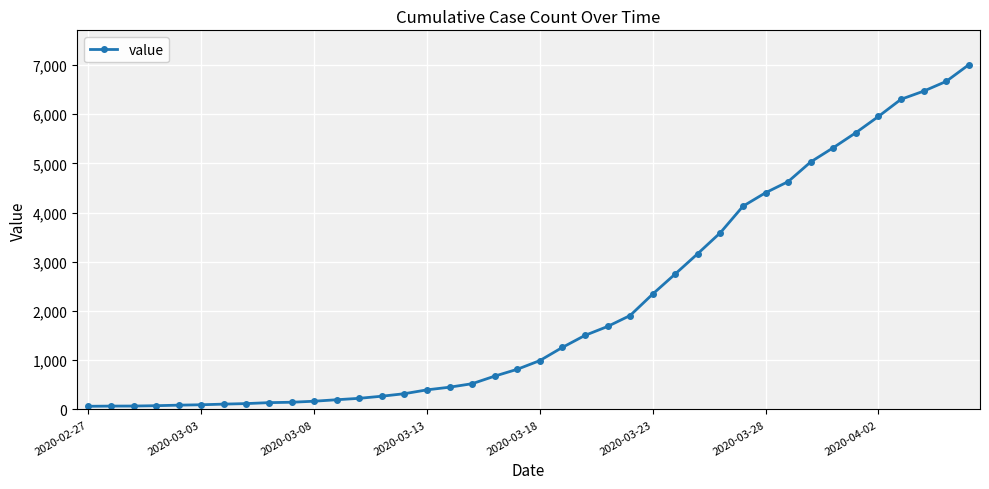

What is the sum of all values?

85761